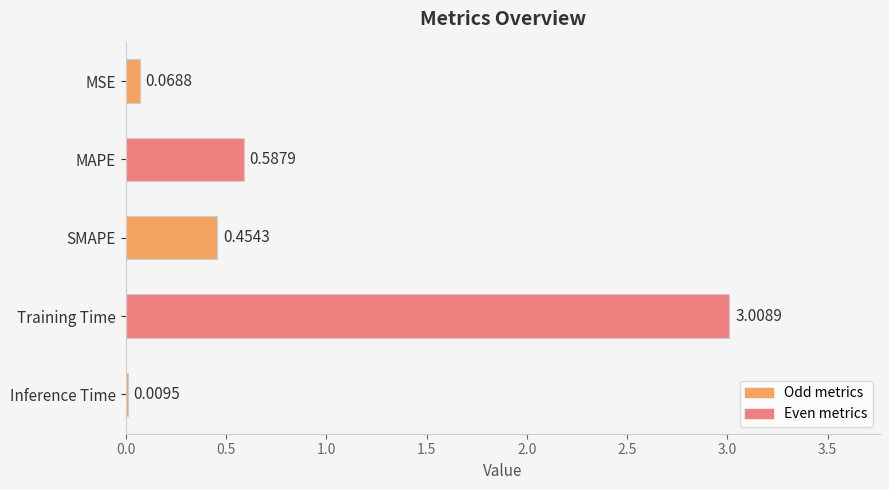

Are the bars grouped side by side (vs. stacked)?

No